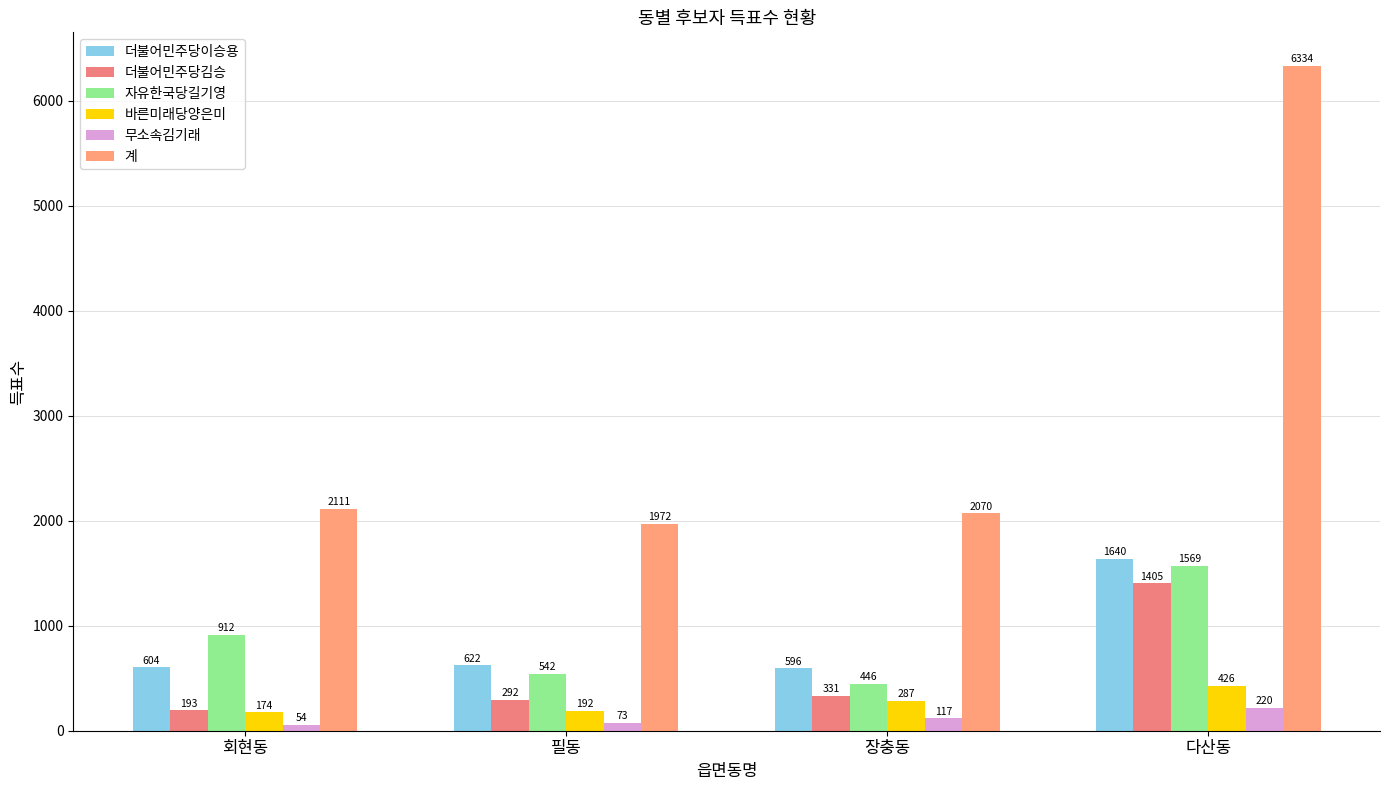

What is the total value across all series at 장충동?

3847